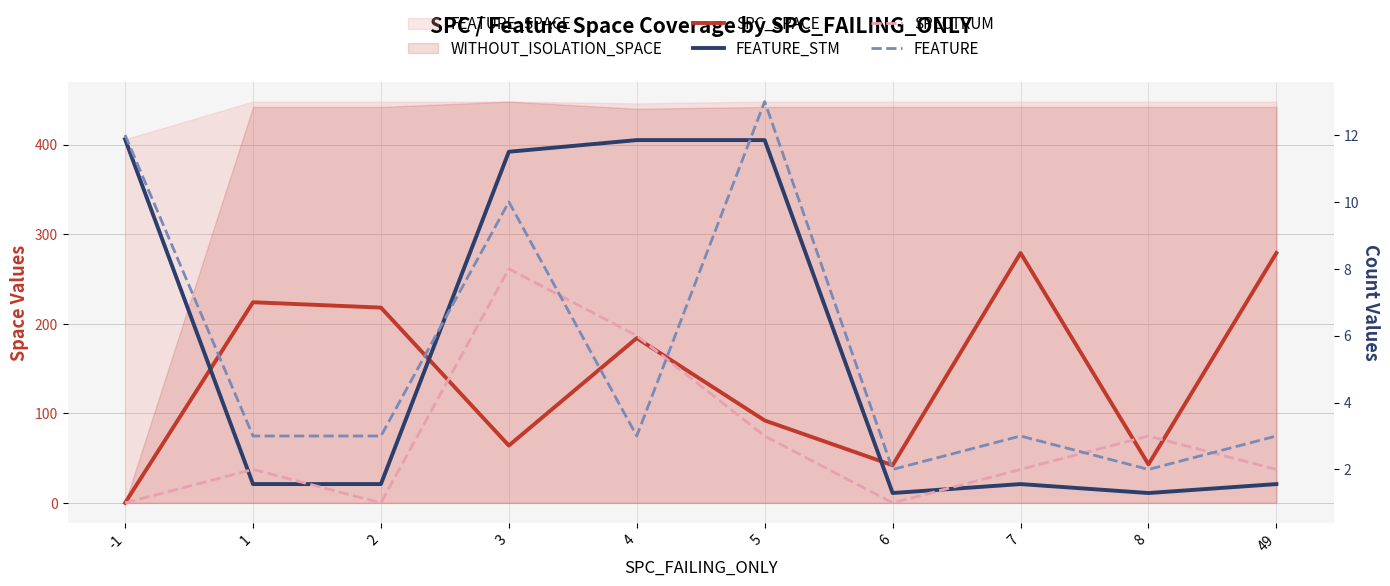

The FEATURE_STM series shows 248 at 4. True or false?

False